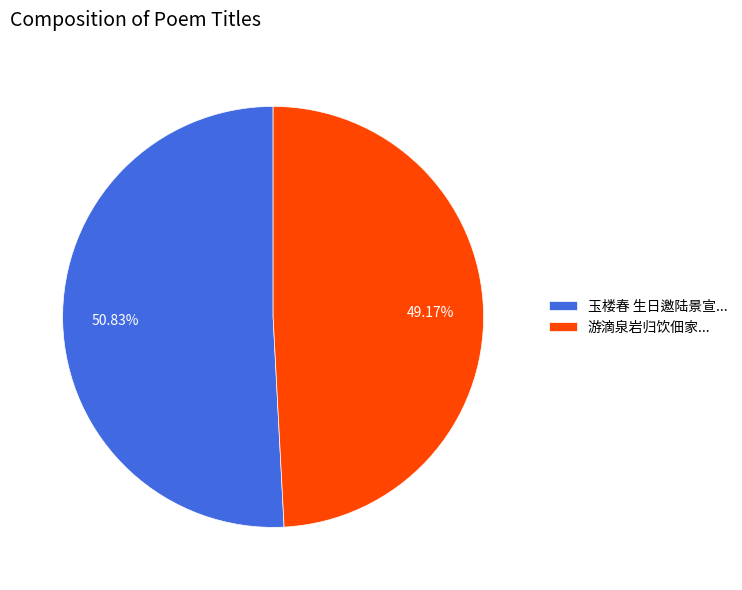

Count the number of slices in the pie.

2